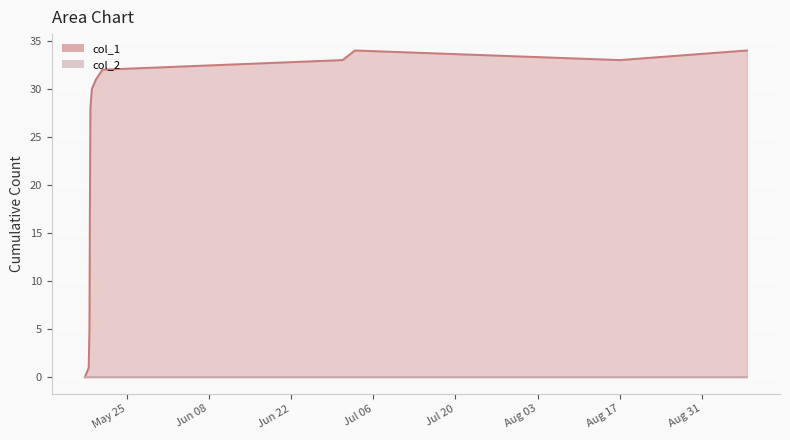

What position from the right is May 25?

15